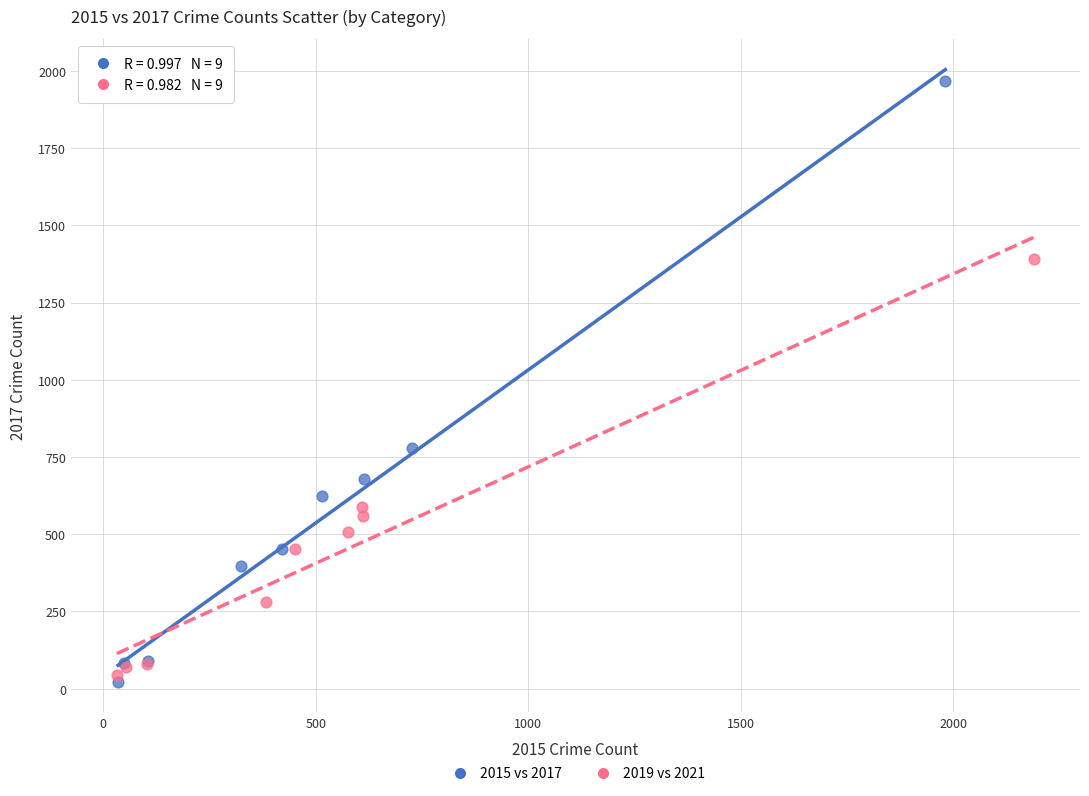

Which series has the widest spread of Y values?

2015 vs 2017